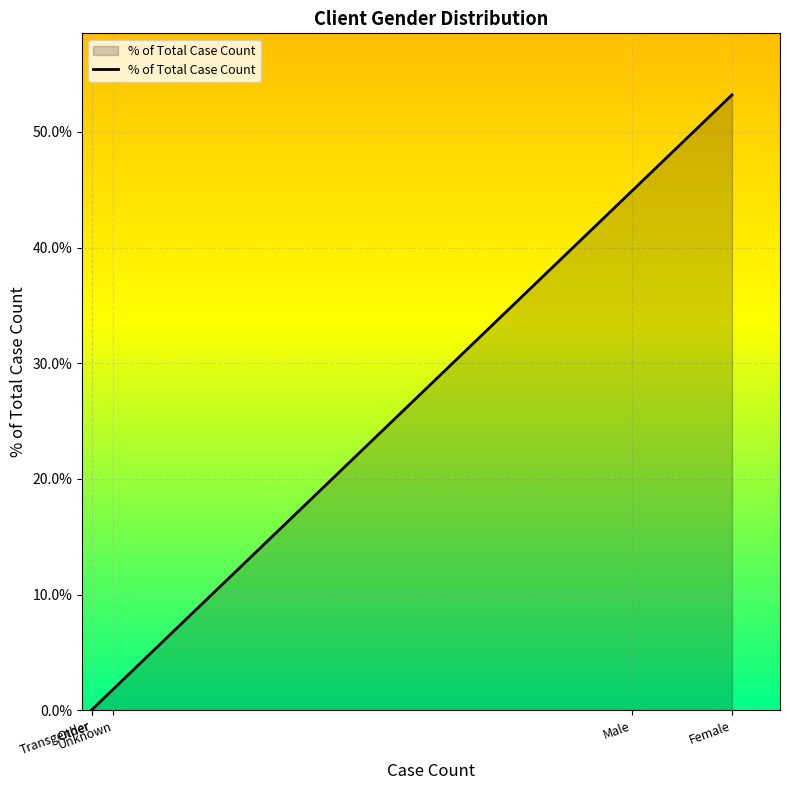

Which category has the highest value across all series?

Female